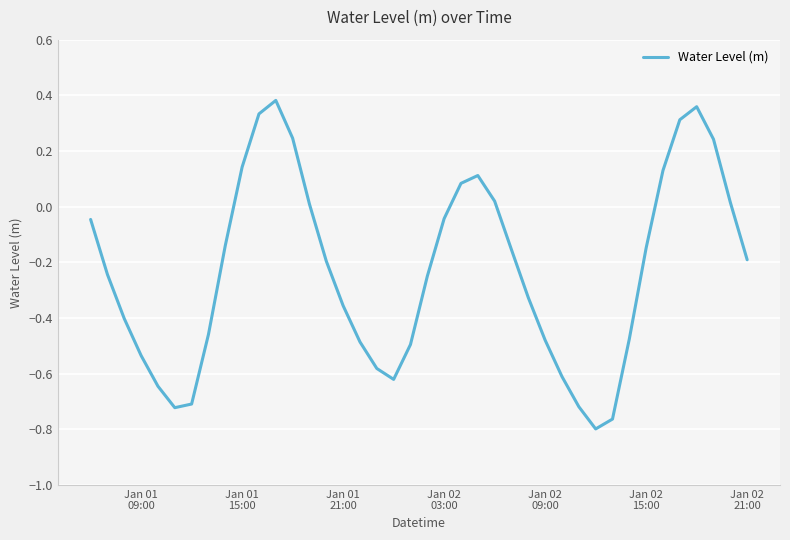

What is the difference between the maximum and minimum values?

1.2